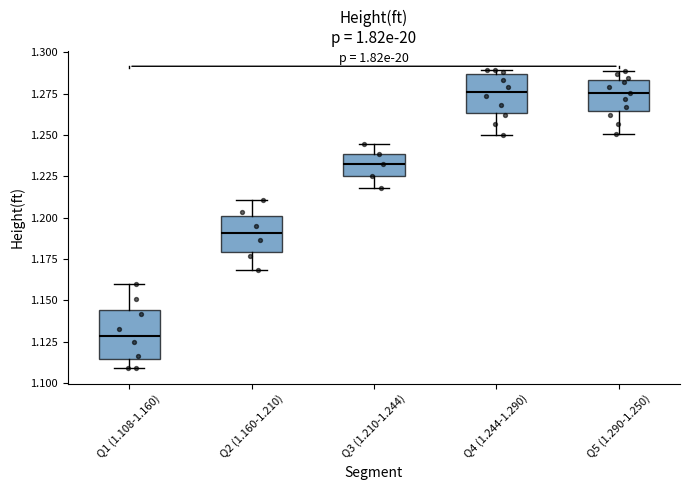

Reading left to right, read every box against the y-axis: the position of its median line, the range the box covers, and the ends of its whiskers. The values are not printed on the chart, so give them approximately, as read against the axis.

Q1 (1.108-1.160): median 1.130, box 1.115 to 1.145, whiskers 1.110 to 1.160
Q2 (1.160-1.210): median 1.190, box 1.180 to 1.200, whiskers 1.170 to 1.210
Q3 (1.210-1.244): median 1.230, box 1.225 to 1.240, whiskers 1.220 to 1.245
Q4 (1.244-1.290): median 1.275, box 1.265 to 1.285, whiskers 1.250 to 1.290
Q5 (1.290-1.250): median 1.275, box 1.265 to 1.285, whiskers 1.250 to 1.290